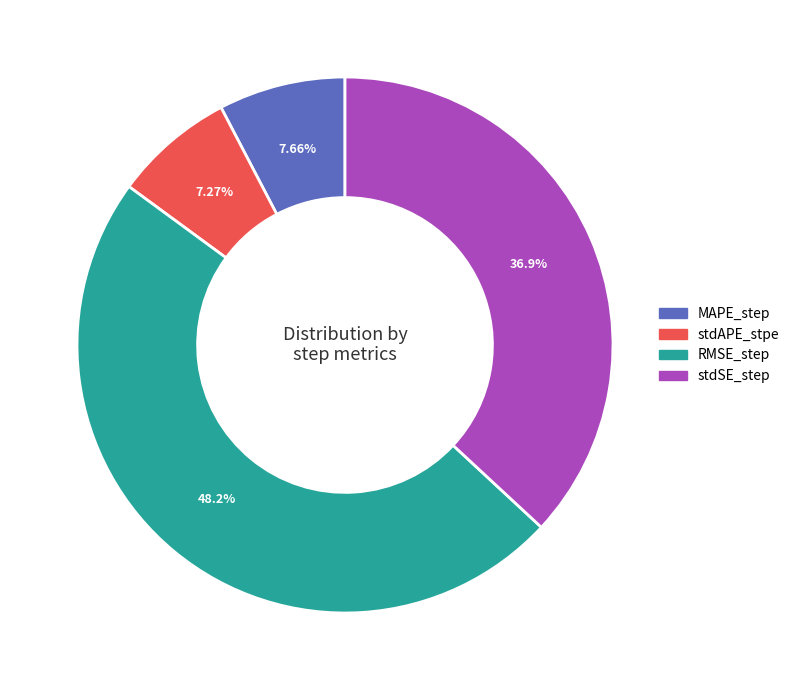

Which slice is the largest?

RMSE_step